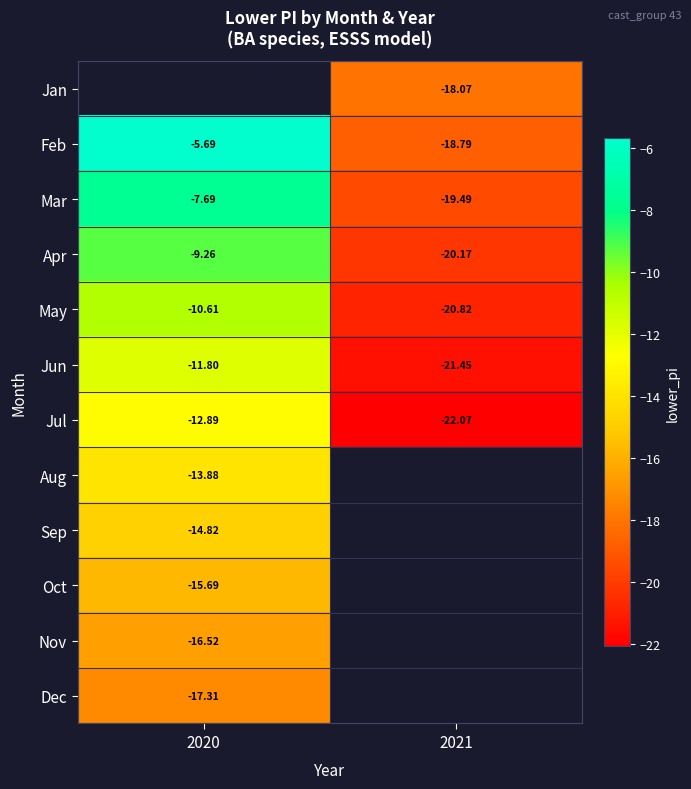

Which series changed the most between 2020 and 2021?

Feb